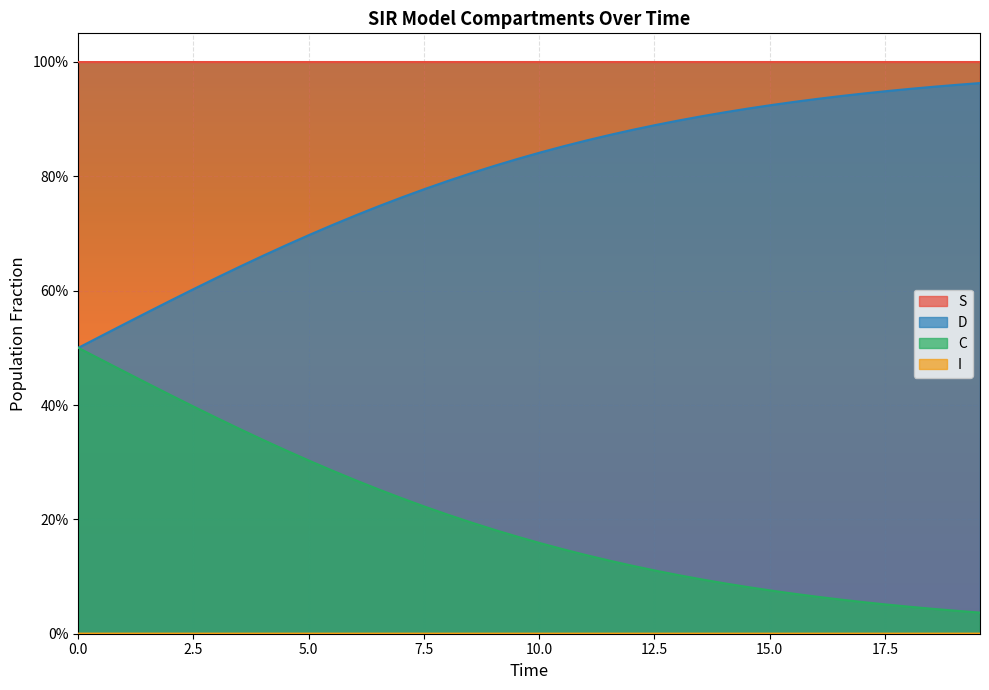

How many interior local peaks does the S series have?

1